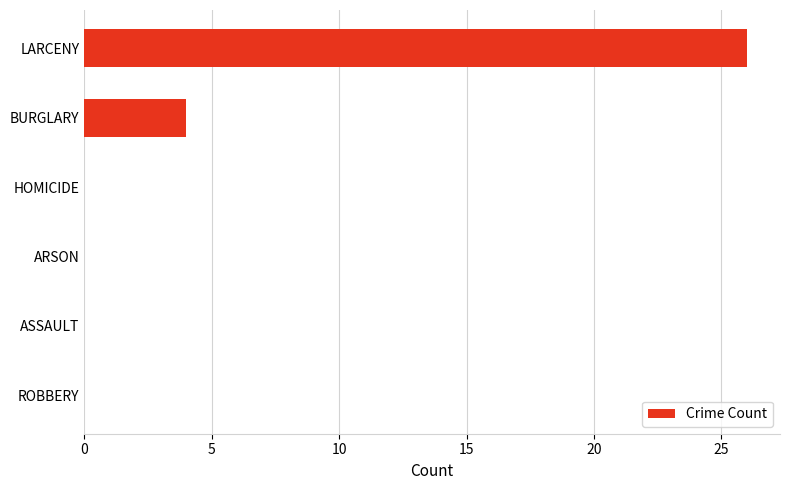

What is the sum of all values?

30